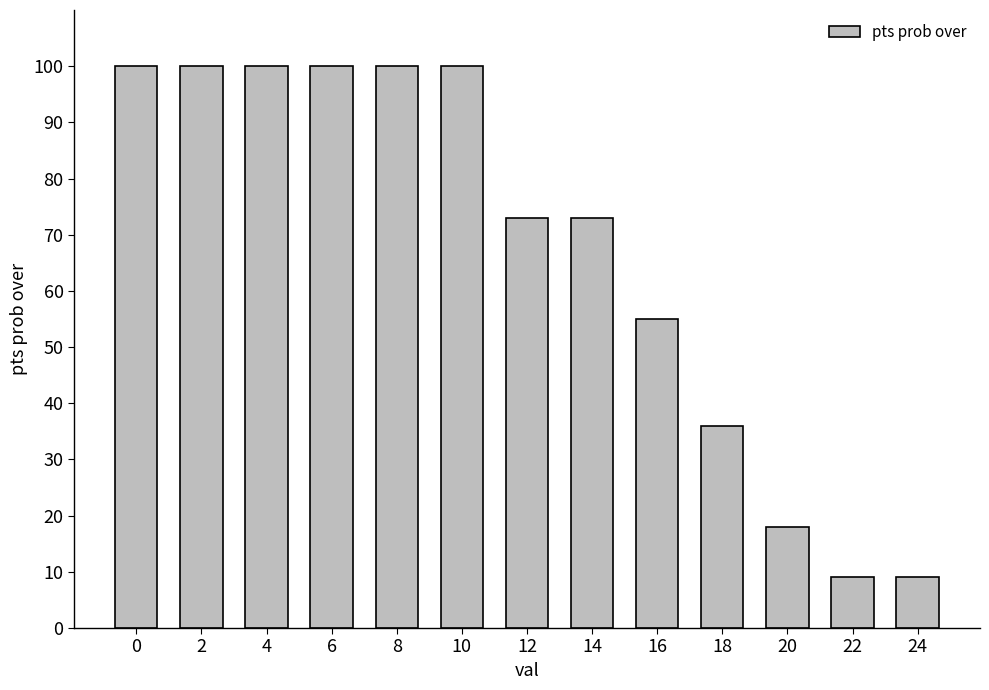

What is the ratio of the value at 8 to the value at 24?

11.1